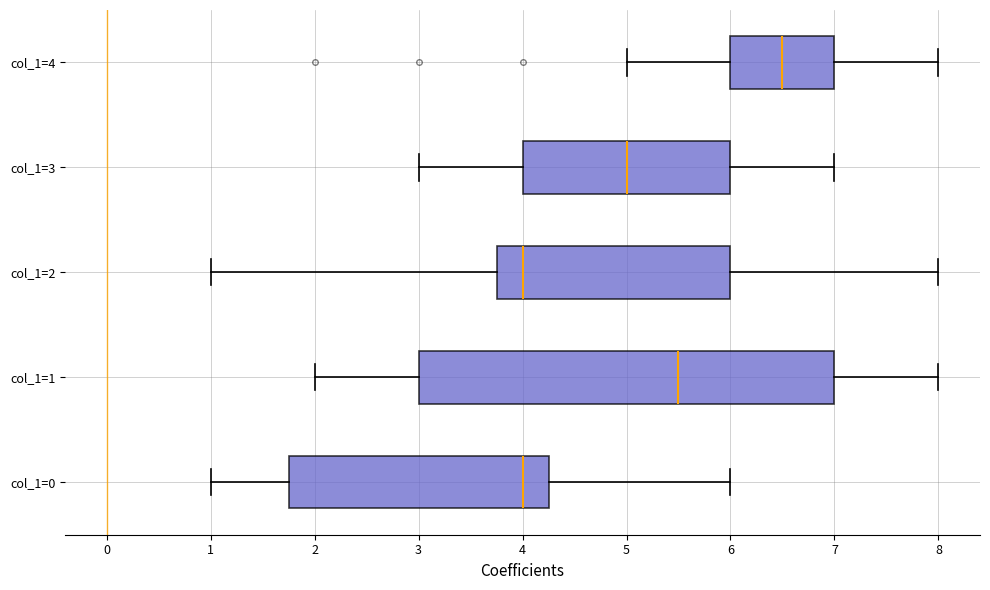

Comparing the boxes themselves (not the whiskers), which one is the widest?

col_1=1